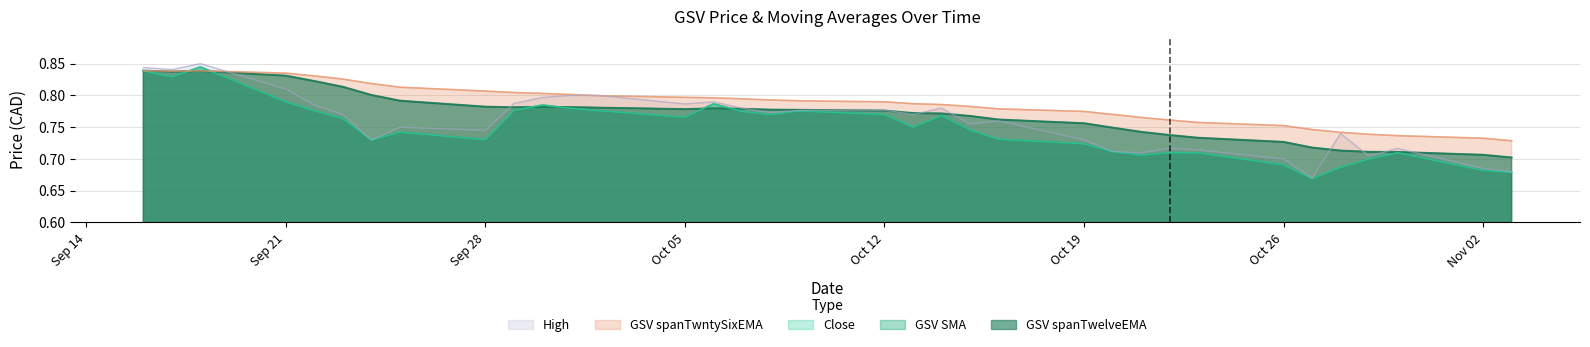

At how many categories does at least one series exceed 0?

35